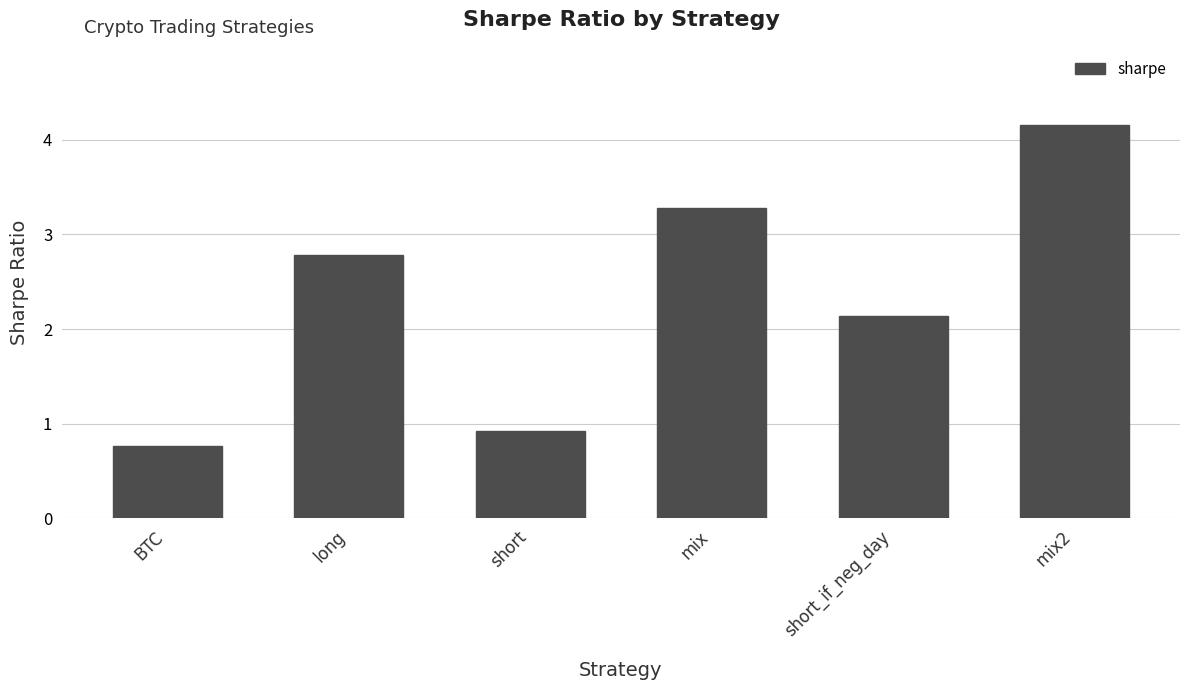

Is it true that the value at short is 0.3?

False